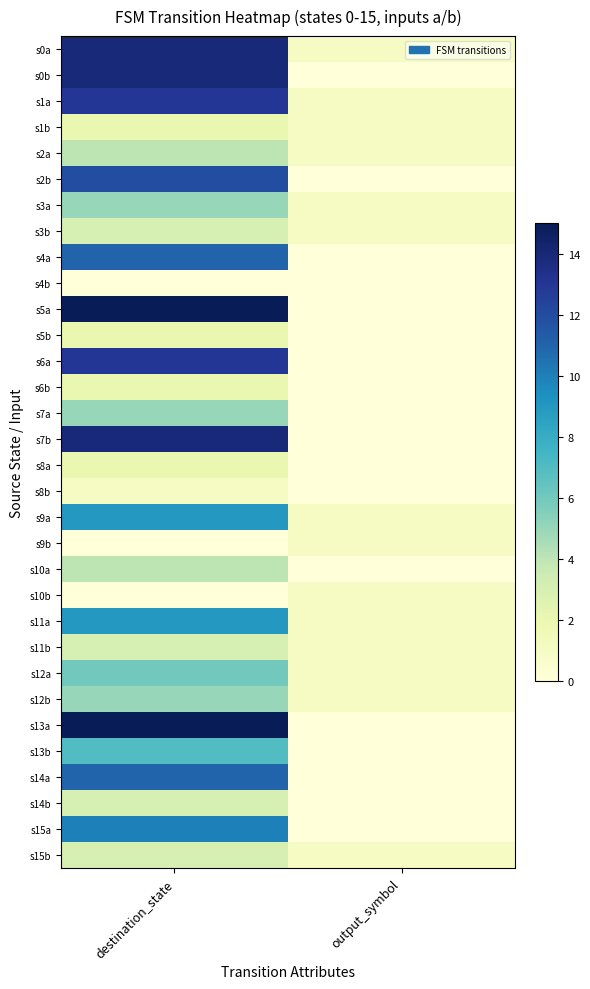

At which category does the chart reach its peak across all series?

destination_state